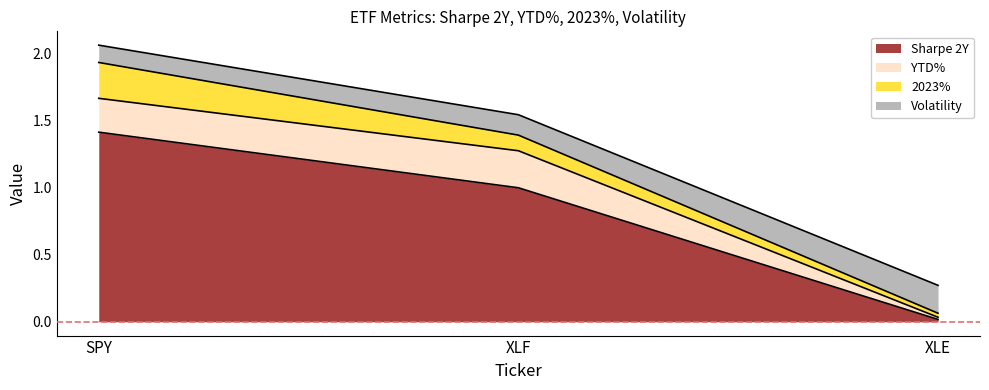

The Sharpe 2Y series shows 2.3 at SPY. True or false?

False